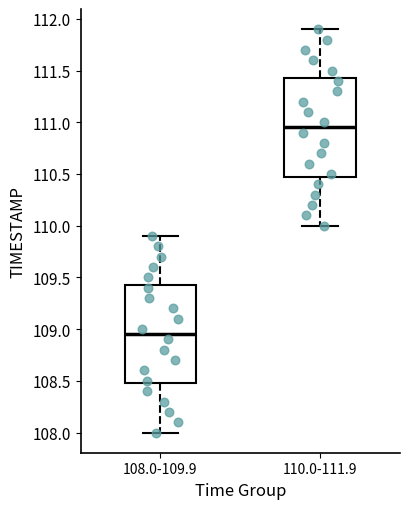

Where does the median line of the box for 108.0-109.9 sit on the y-axis? The values are not printed on the chart, so give them approximately, as read against the axis.

108.95